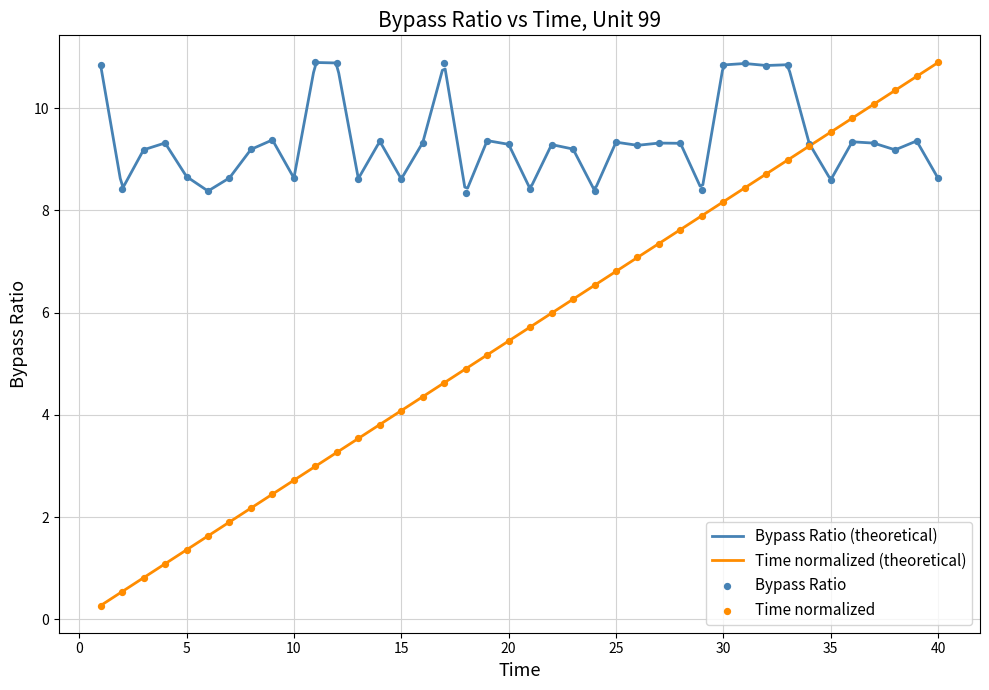

At how many categories does at least one series exceed 2?

40